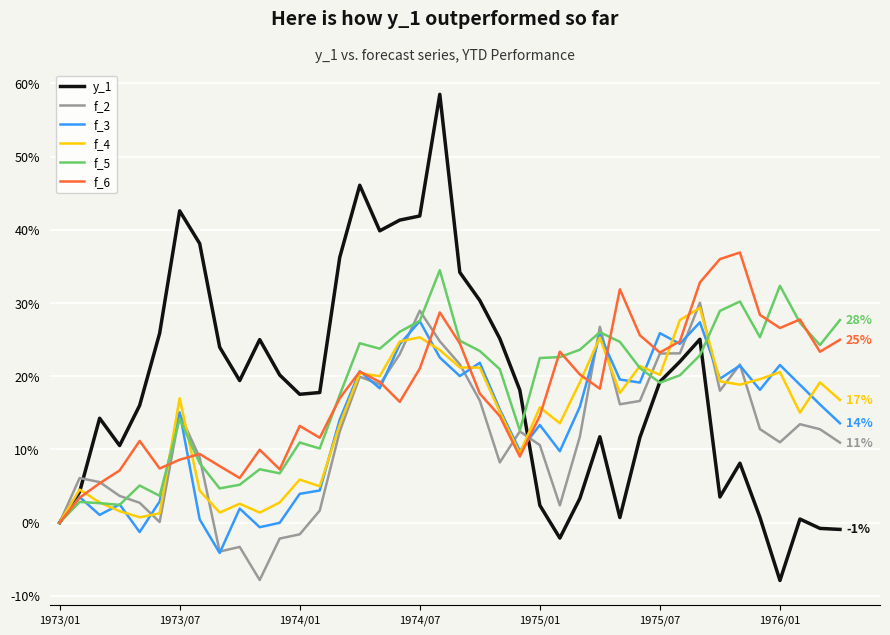

Which series has the largest range (max minus min)?

y_1